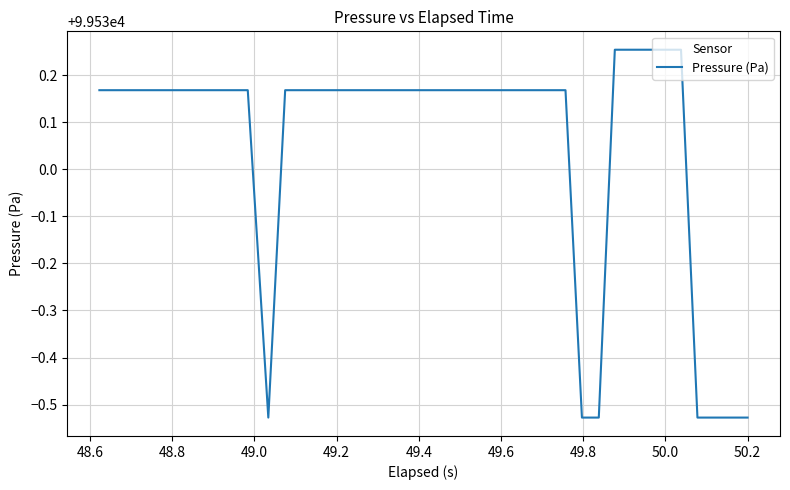

Reading right to left, transcribe all the data shown in this chart.

99529.5	99529.5	99529.5	99529.5	99530.3	99530.3	99530.3	99530.3	99530.3	99529.5	99529.5	99530.2	99530.2	99530.2	99530.2	99530.2	99530.2	99530.2	99530.2	99530.2	99530.2	99530.2	99530.2	99530.2	99530.2	99530.2	99530.2	99530.2	99530.2	99529.5	99530.2	99530.2	99530.2	99530.2	99530.2	99530.2	99530.2	99530.2	99530.2	99530.2